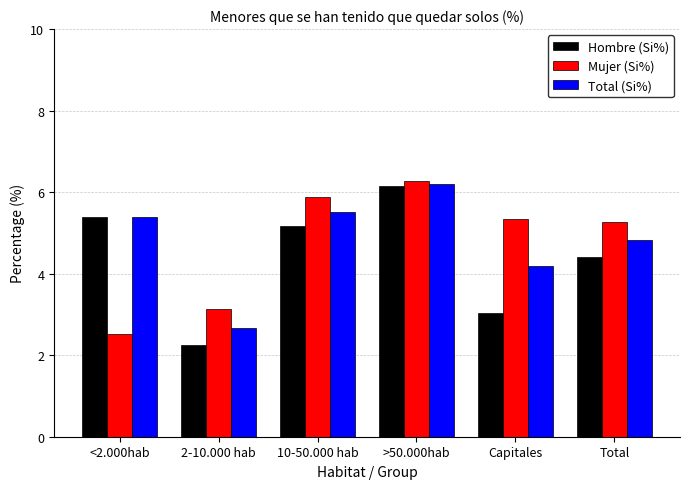

What is the total value across all series at Capitales?

12.6